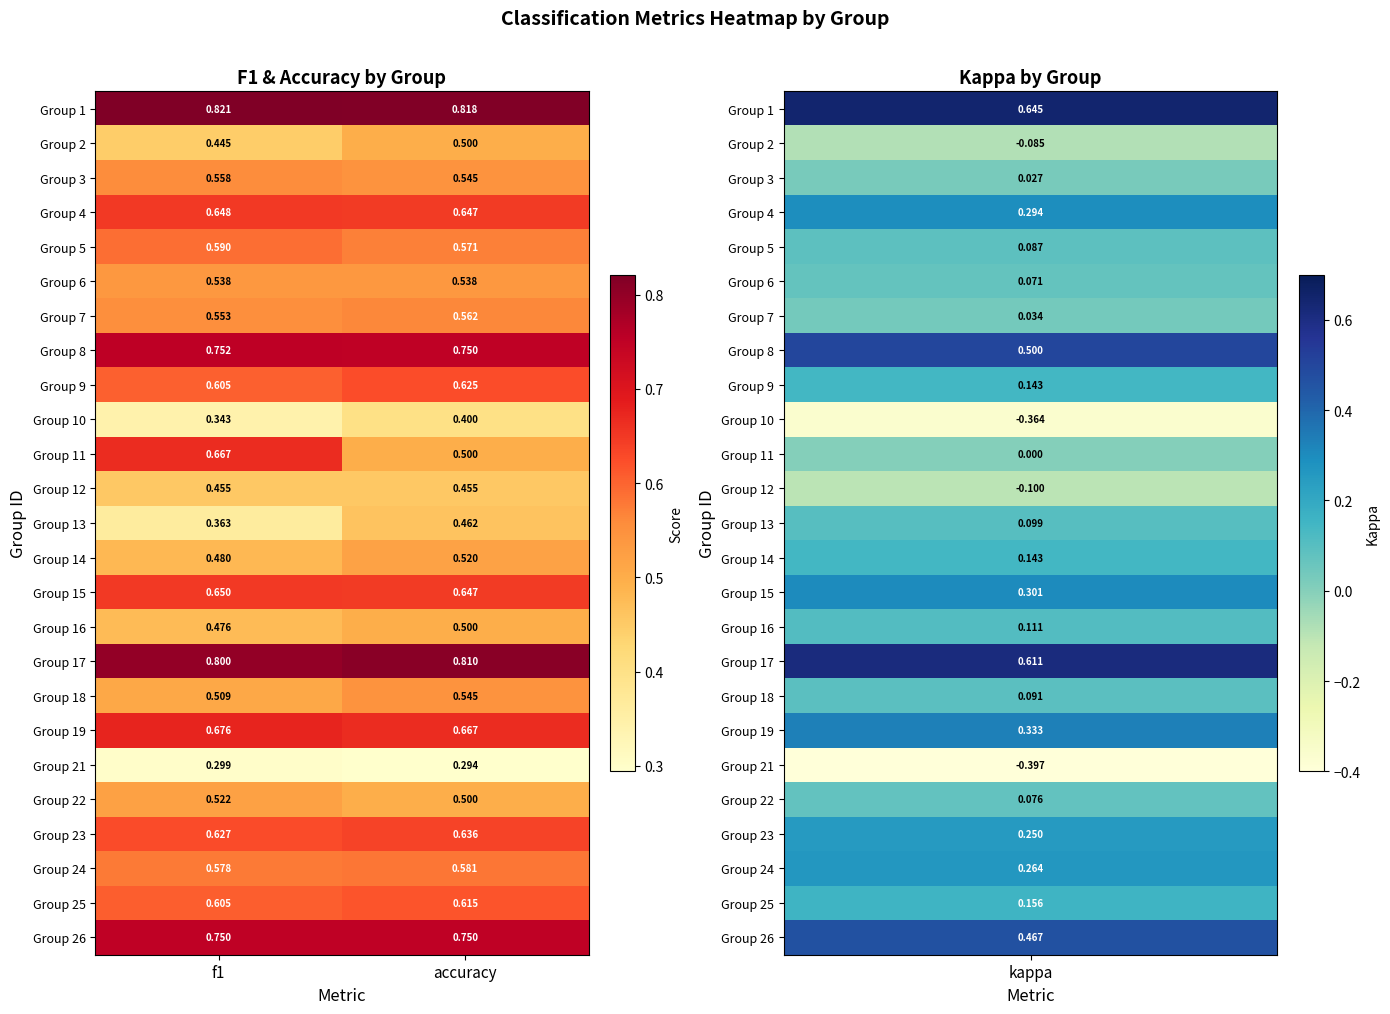

Is the value of Group 12 at accuracy greater than the value of Group 24 at f1?

No